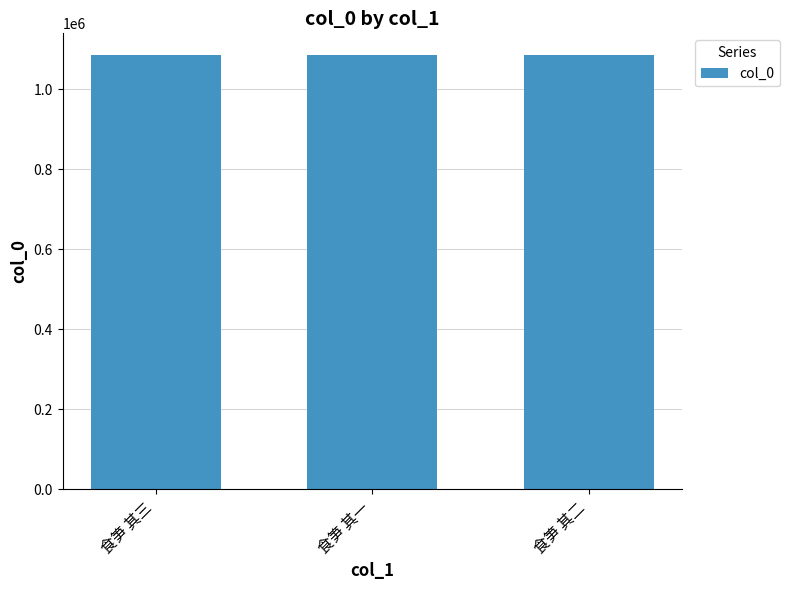

What position from the left is 食笋 其二?

3